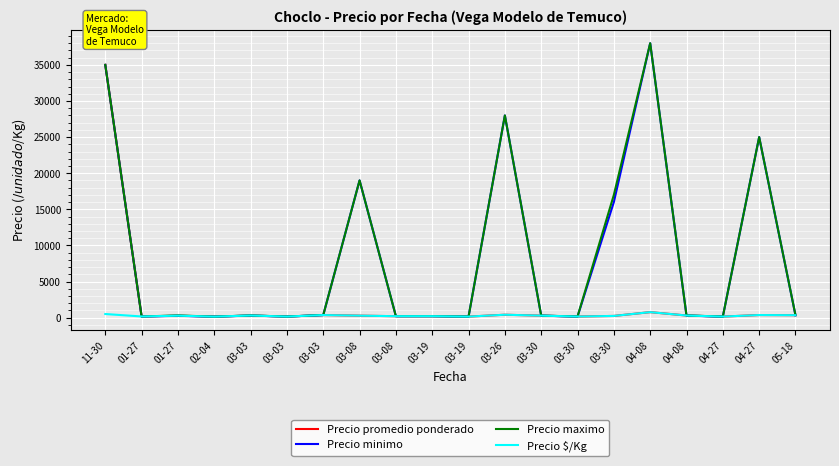

True or false: Precio promedio ponderado and Precio $/Kg intersect in this chart.

False